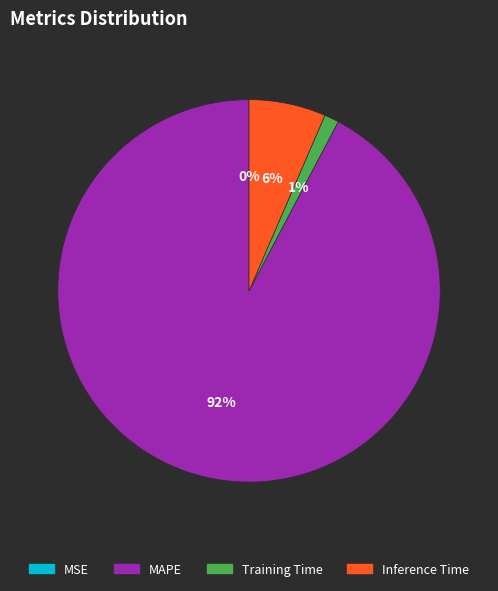

Combined, do Training Time and Inference Time account for over 50%?

No